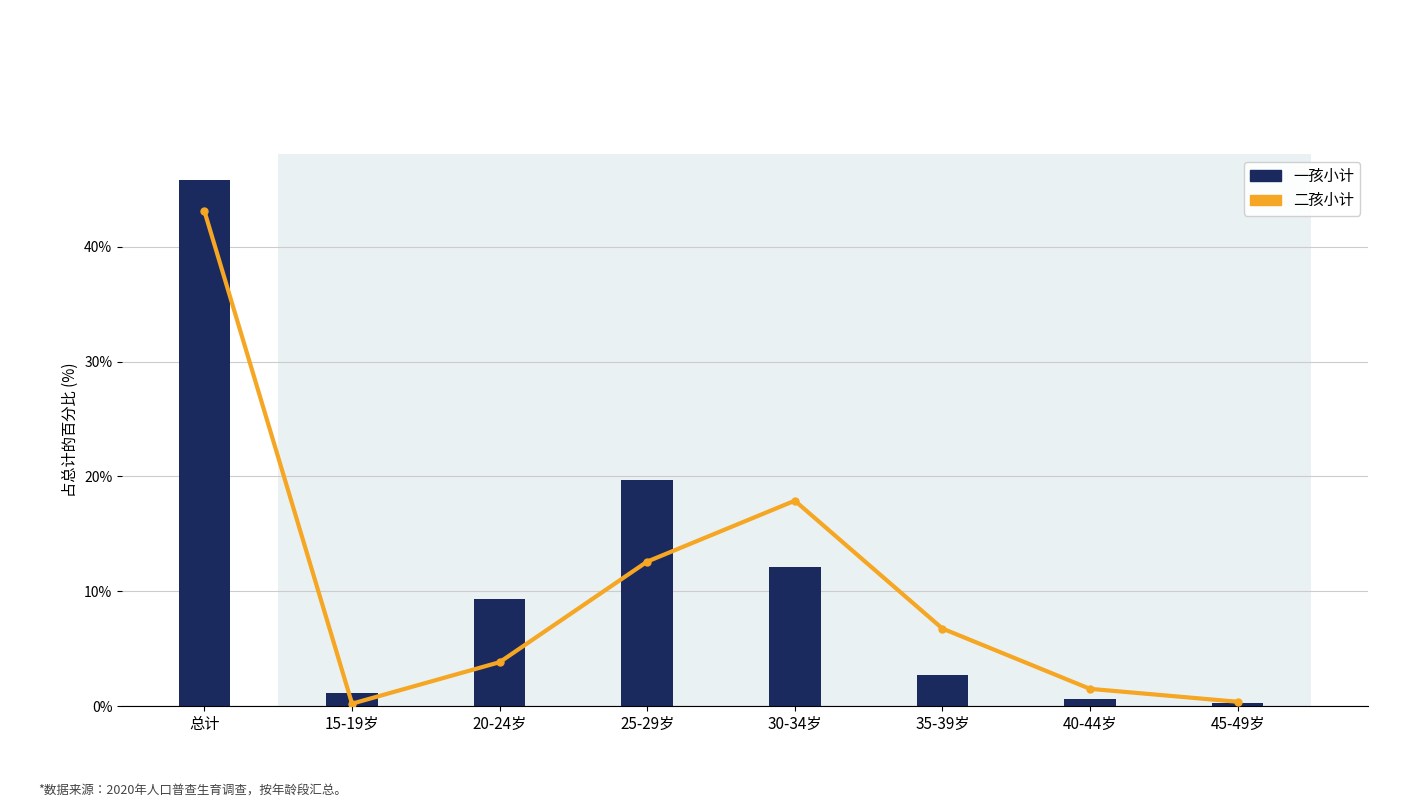

Which category has the lowest value in the 二孩小计 series?

15-19岁